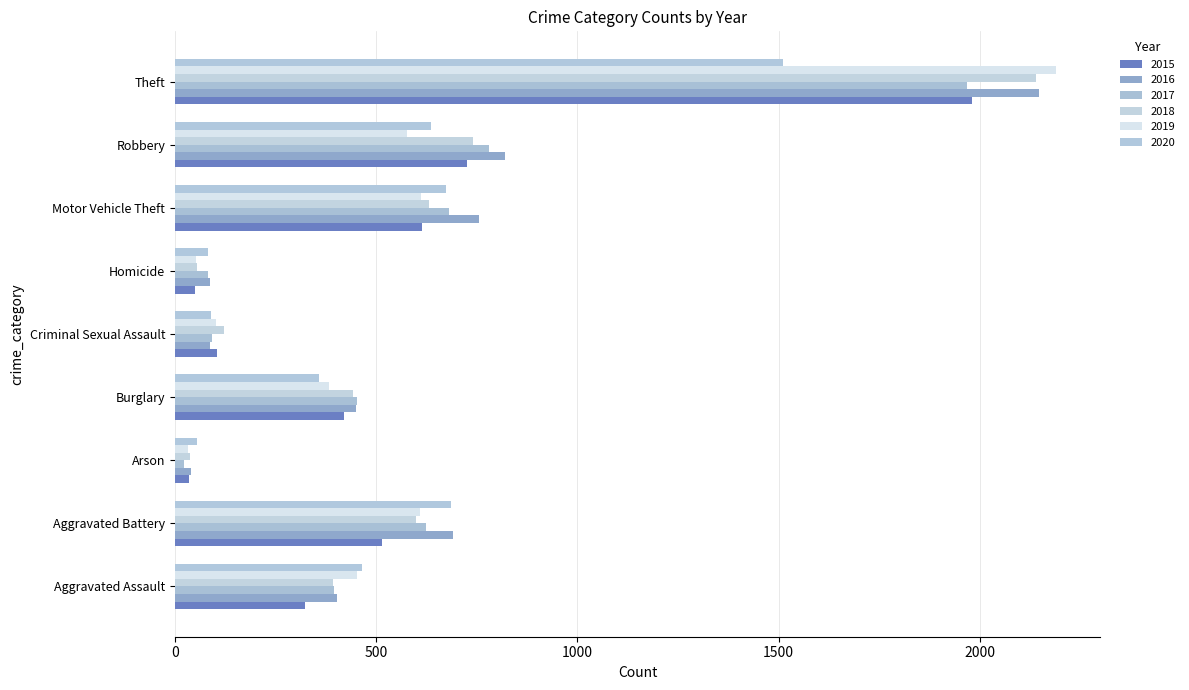

At which label is 2015 closest to 1008?

Robbery